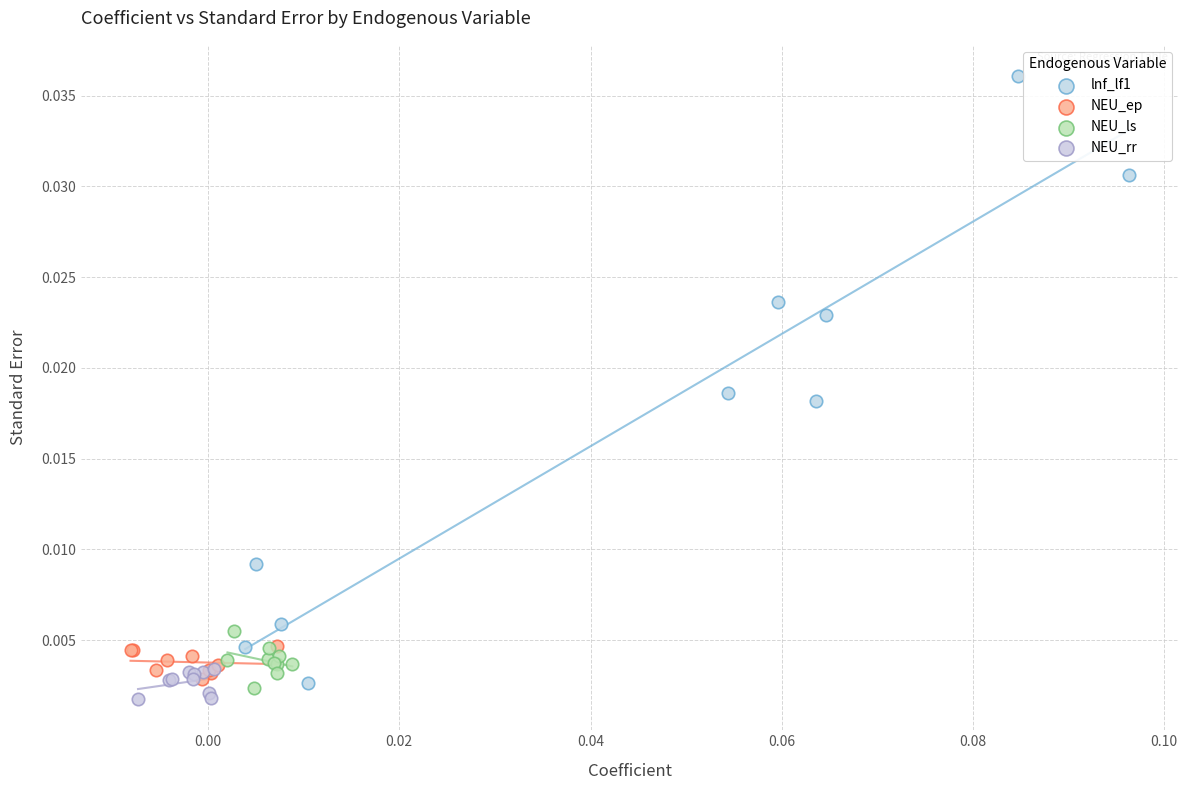

Which series contains the highest Y value?

lnf_lf1